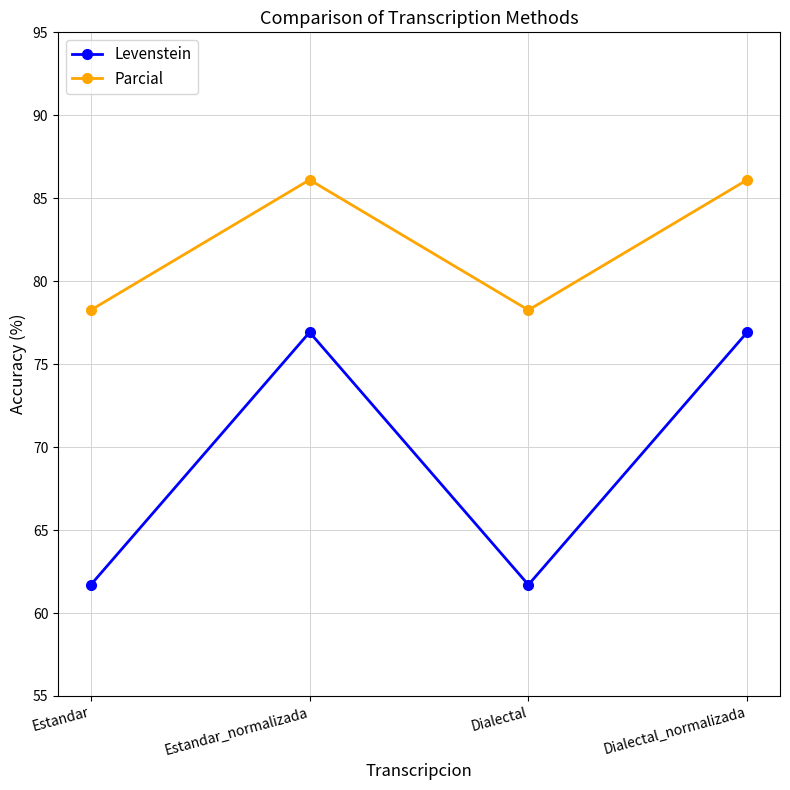

Rank the series by their average value, from lowest to highest.

Levenstein, Parcial